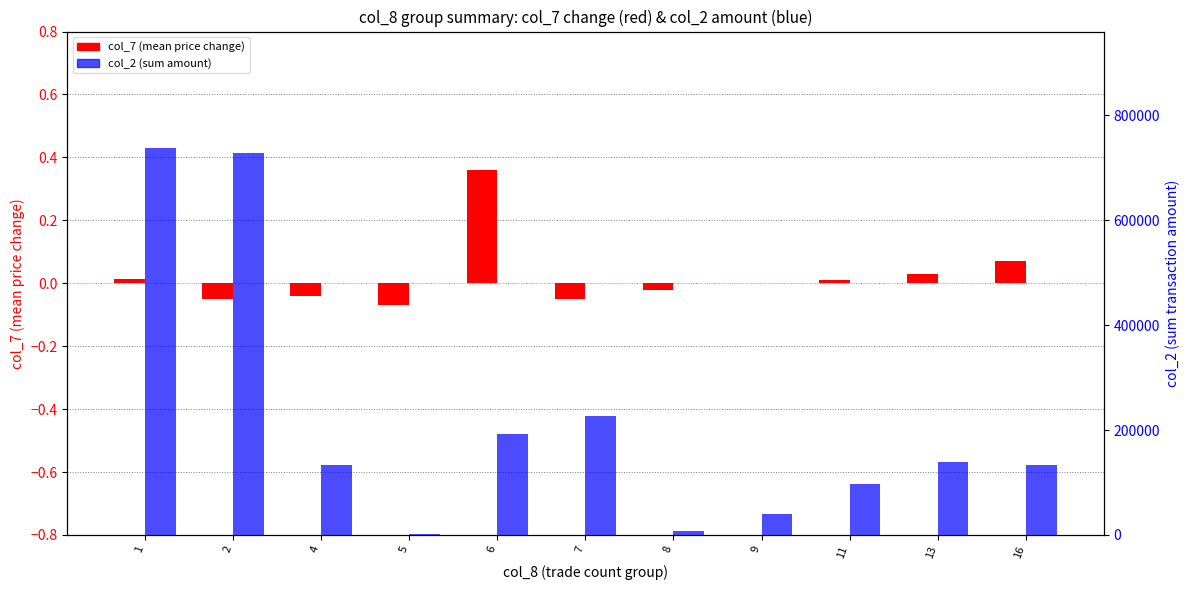

What is the average value of the col_2 (sum amount) series?

221178.2